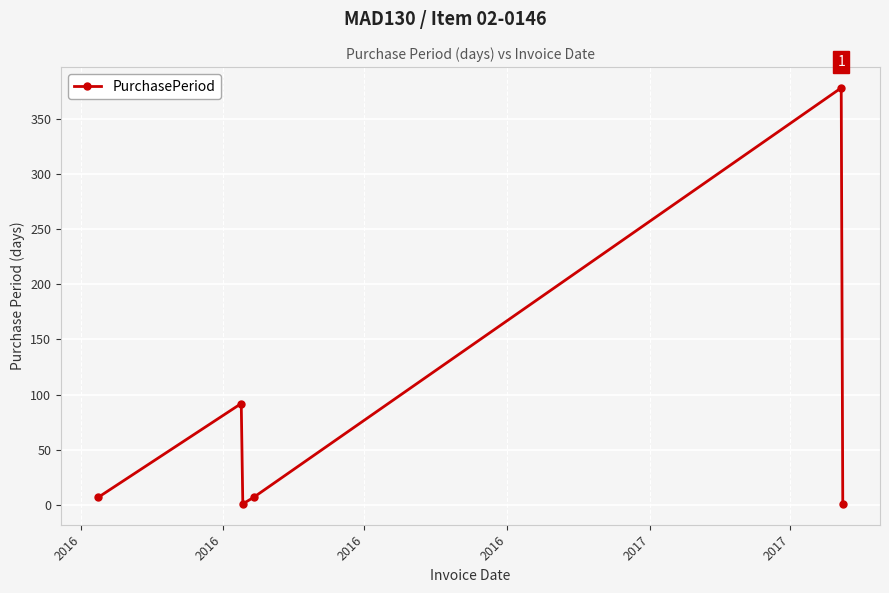

What is the difference between the maximum and second lowest values?

377